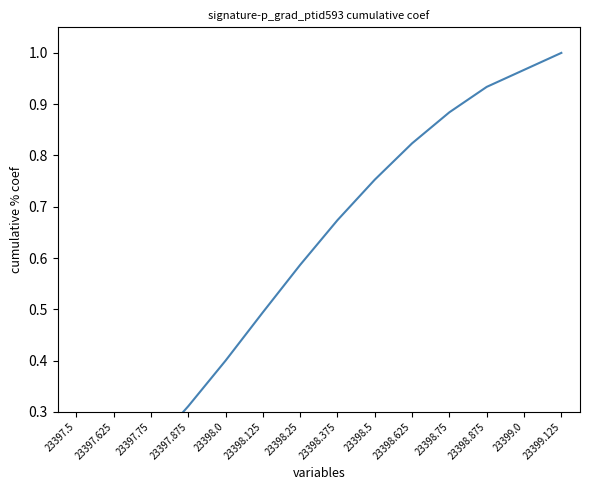

What value does the data have at 23397.875?

0.3